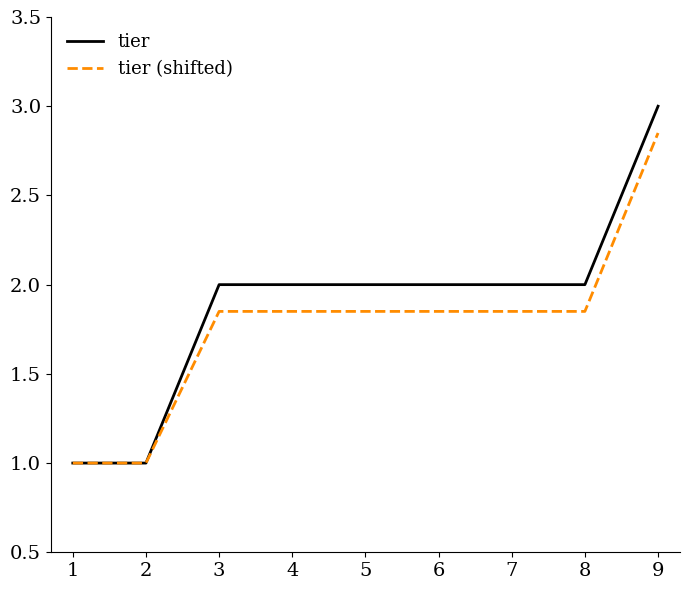

Read the tier value at 5.

2.0